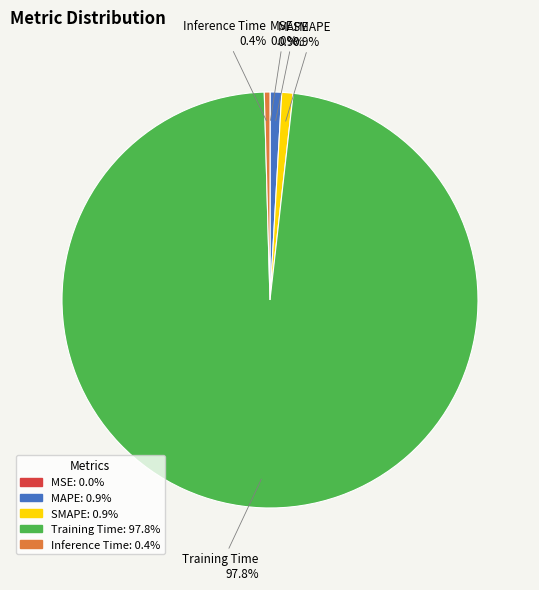

To the nearest percent, what portion does SMAPE represent?

1%